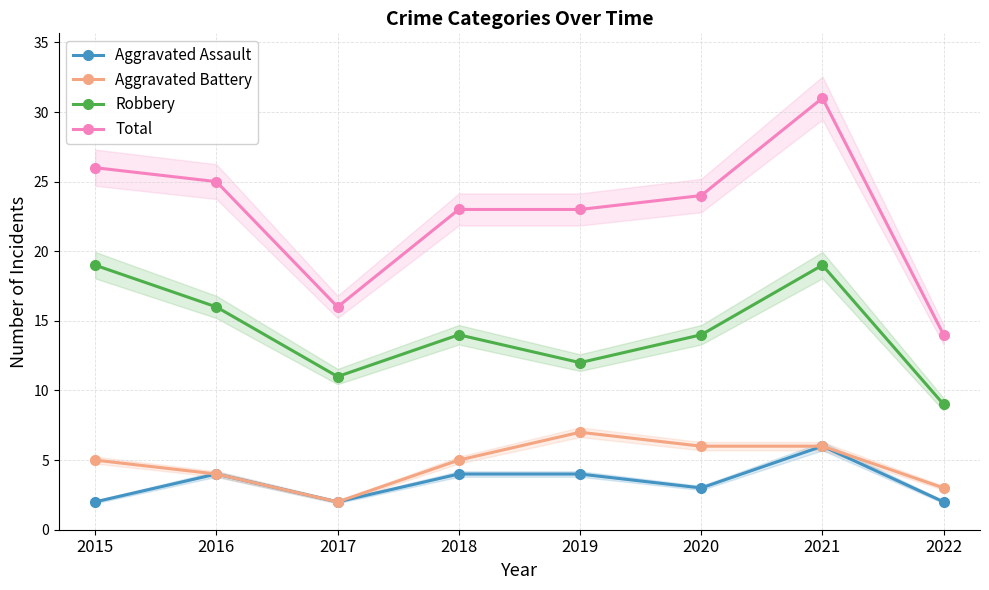

At which category does the chart reach its minimum across all series?

2015